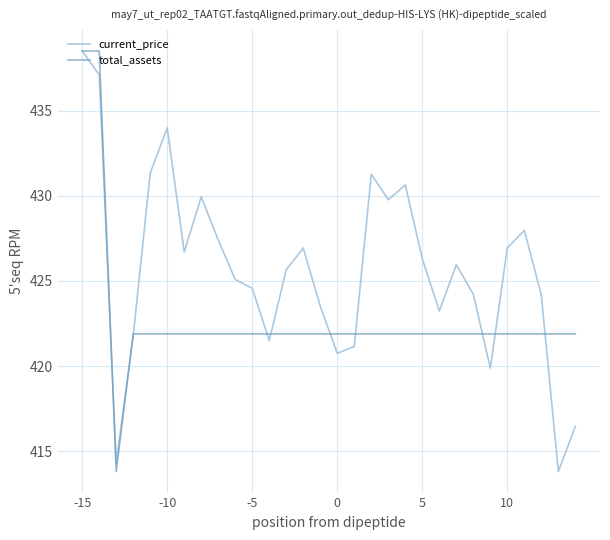

Does the chart have visible grid lines?

Yes